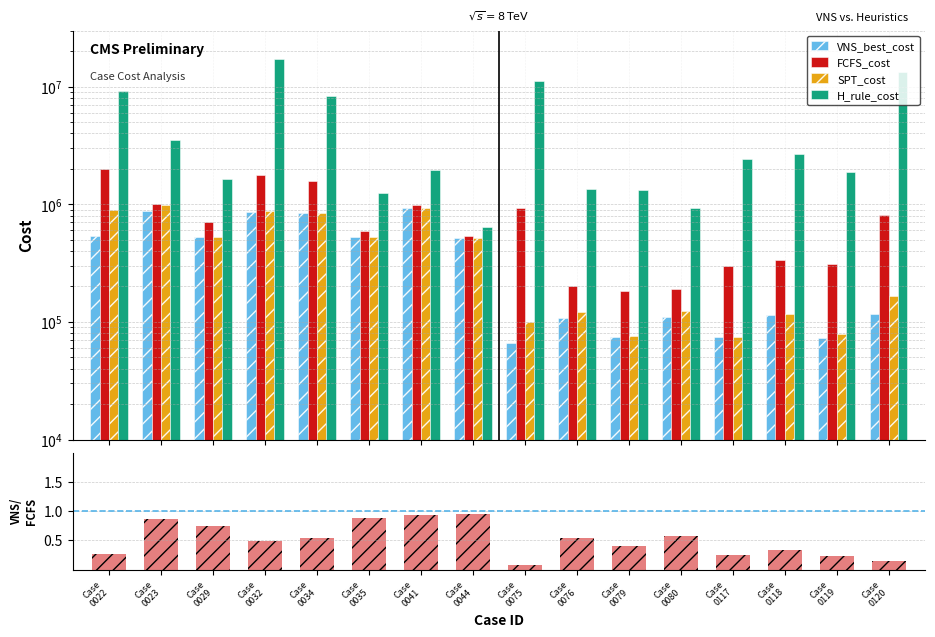

Rank the categories by VNS_best_cost value from highest to lowest.

Case
0041, Case
0023, Case
0032, Case
0034, Case
0022, Case
0029, Case
0035, Case
0044, Case
0120, Case
0118, Case
0080, Case
0076, Case
0117, Case
0079, Case
0119, Case
0075